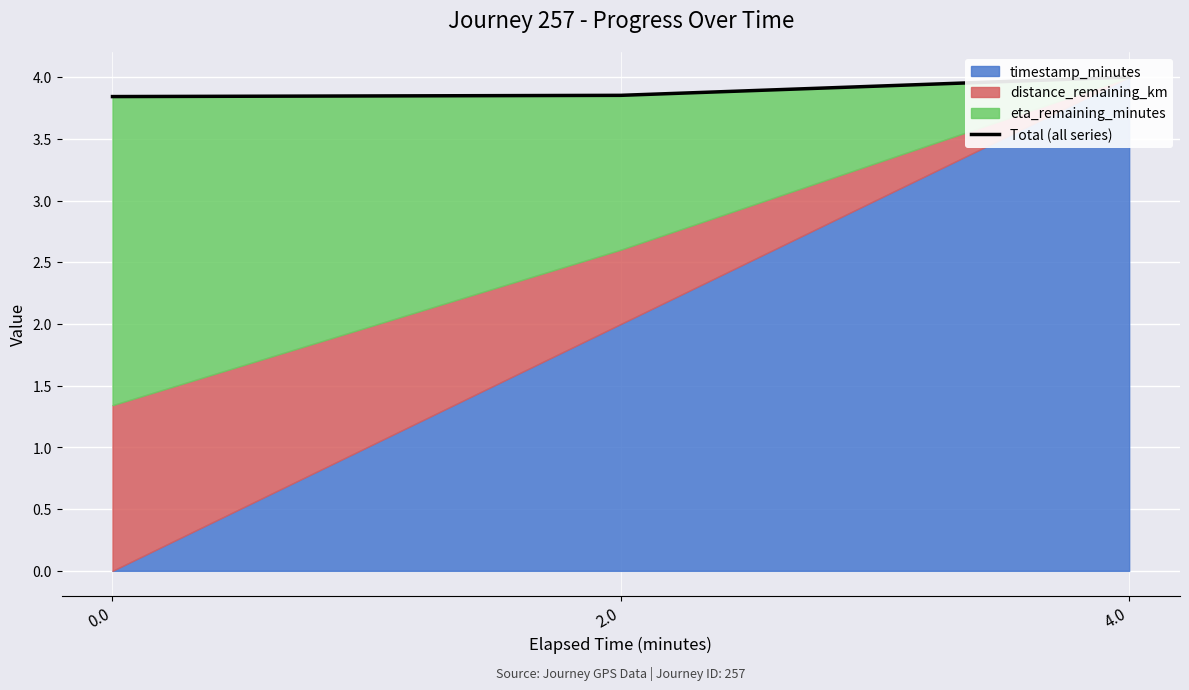

List the labels in order of value, smallest first.

0.0, 2.0, 4.0